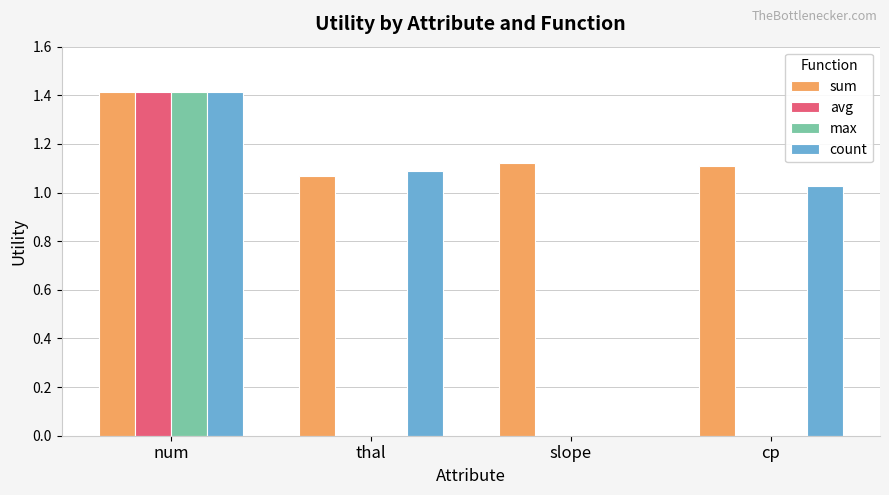

Which series has the largest total across all categories?

sum